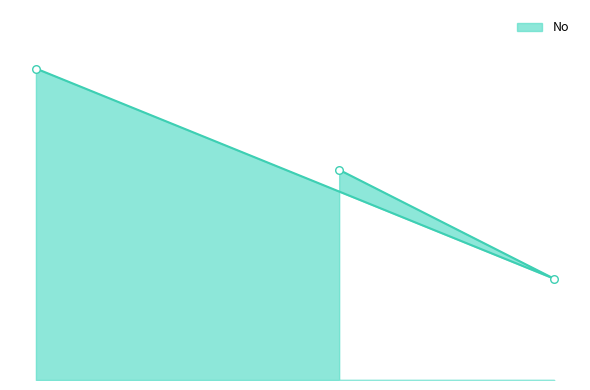

Which has a higher value, No or Yes?

No